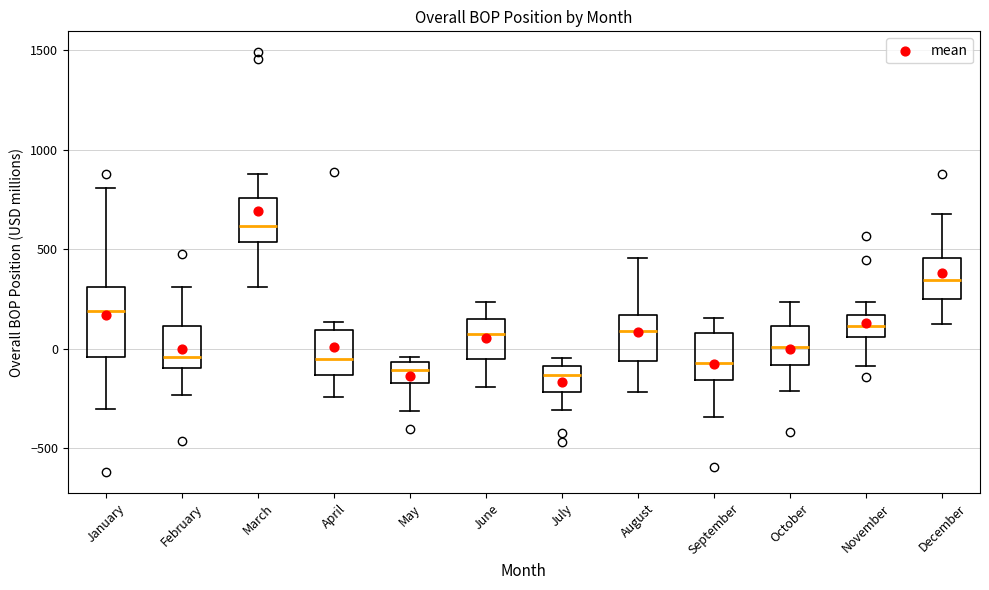

Reading left to right, read every box against the y-axis: the position of its median line, the range the box covers, and the ends of its whiskers. The values are not printed on the chart, so give them approximately, as read against the axis.

January: median 200, box -50 to 300, whiskers -300 to 800
February: median -50, box -100 to 100, whiskers -250 to 300
March: median 600, box 550 to 750, whiskers 300 to 900
April: median -50, box -150 to 100, whiskers -250 to 150
May: median -100, box -150 to -50, whiskers -300 to -50 (just above the box's upper edge)
June: median 50, box -50 to 150, whiskers -200 to 250
July: median -150, box -200 to -100, whiskers -300 to -50
August: median 100, box -50 to 150, whiskers -200 to 450
September: median -50, box -150 to 100, whiskers -350 to 150
October: median 0, box -100 to 100, whiskers -200 to 250
November: median 100, box 50 to 150, whiskers -100 to 250
December: median 350, box 250 to 450, whiskers 100 to 700